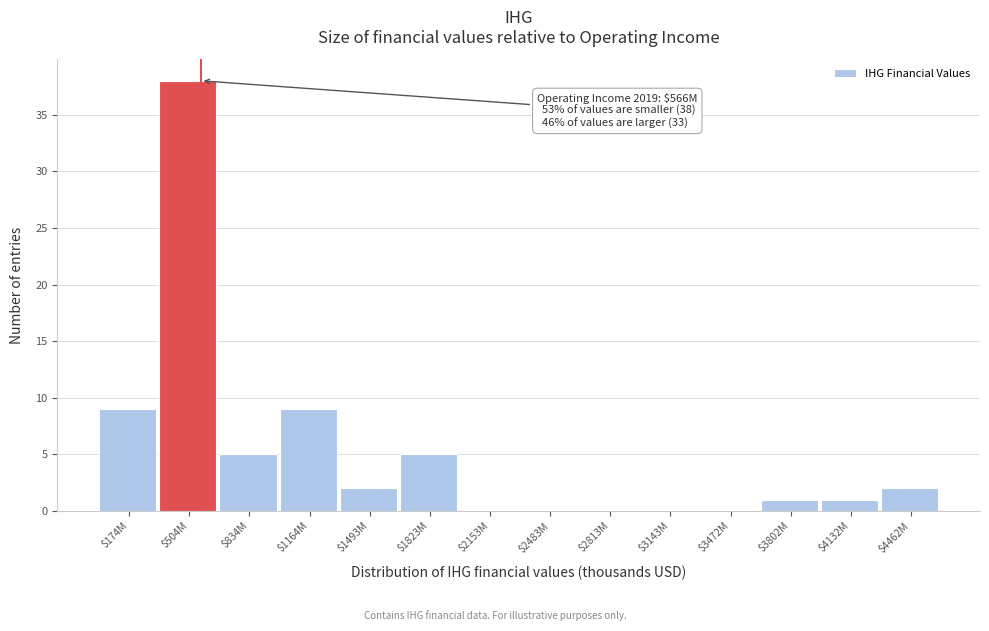

At which category does the chart reach its peak across all series?

$504M